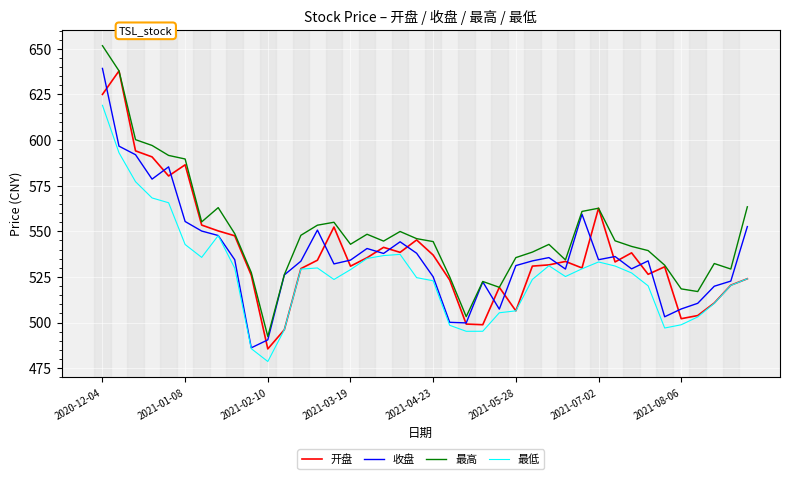

Which series has the largest total across all categories?

最高